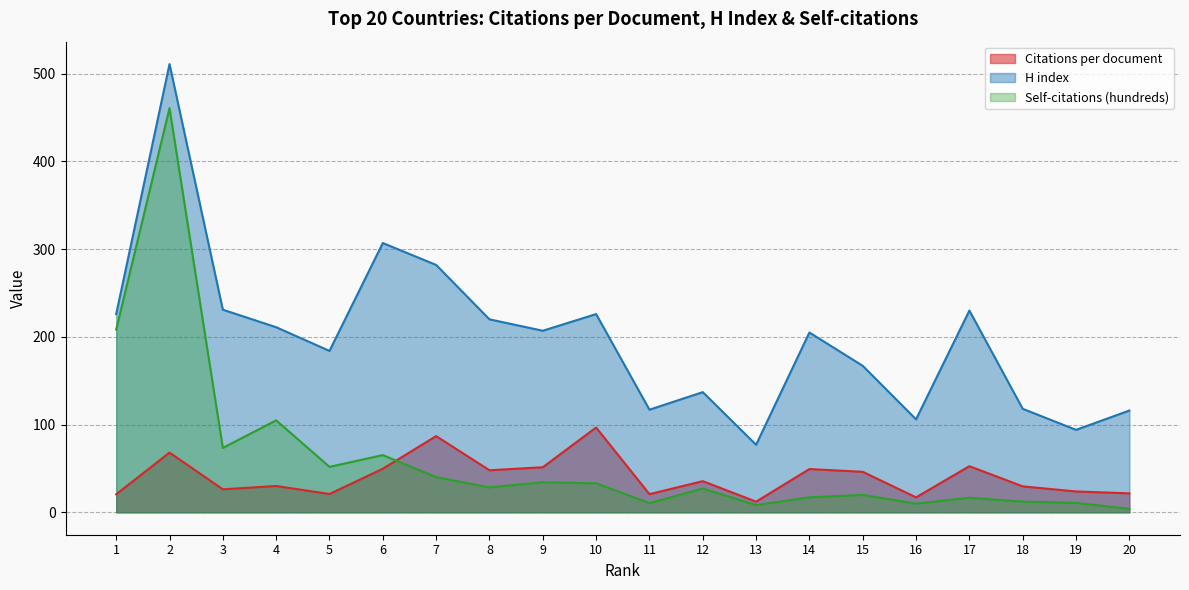

What is the spread (max minus min) of values at 16?

96.1